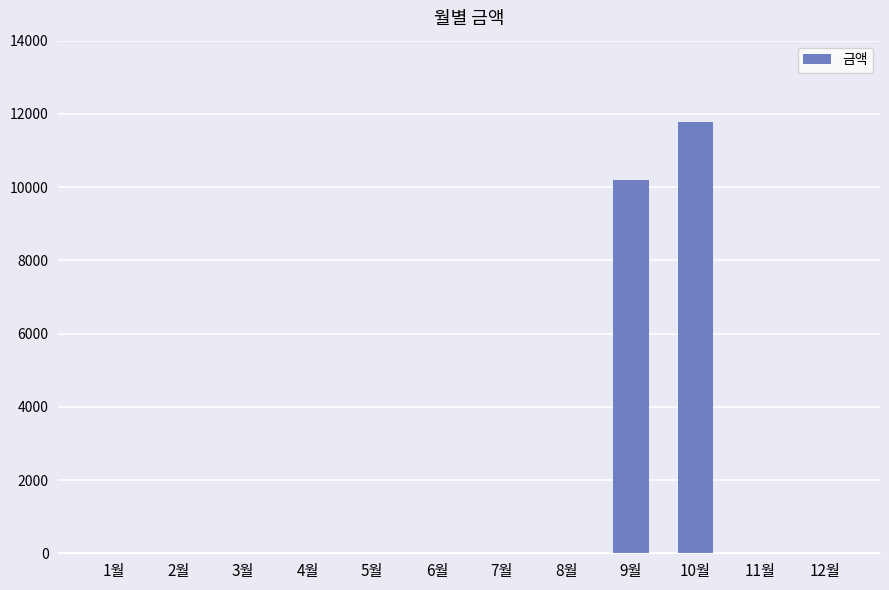

Which category has the highest value across all series?

10월